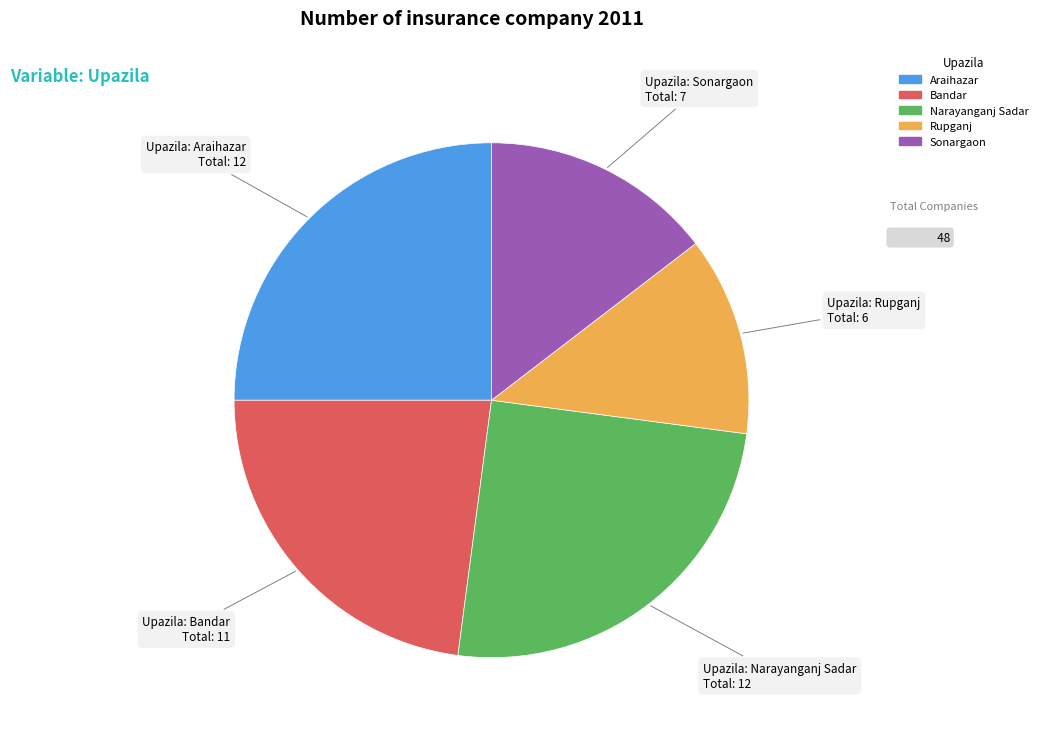

Which category has the smallest portion of the pie?

Rupganj